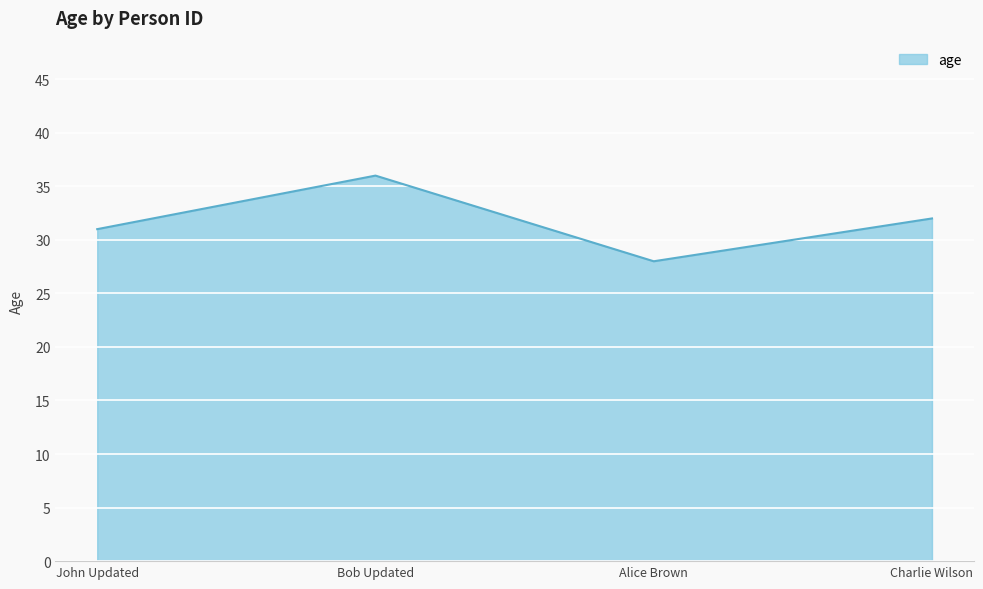

Is it true that the value at Alice Brown is 9?

False